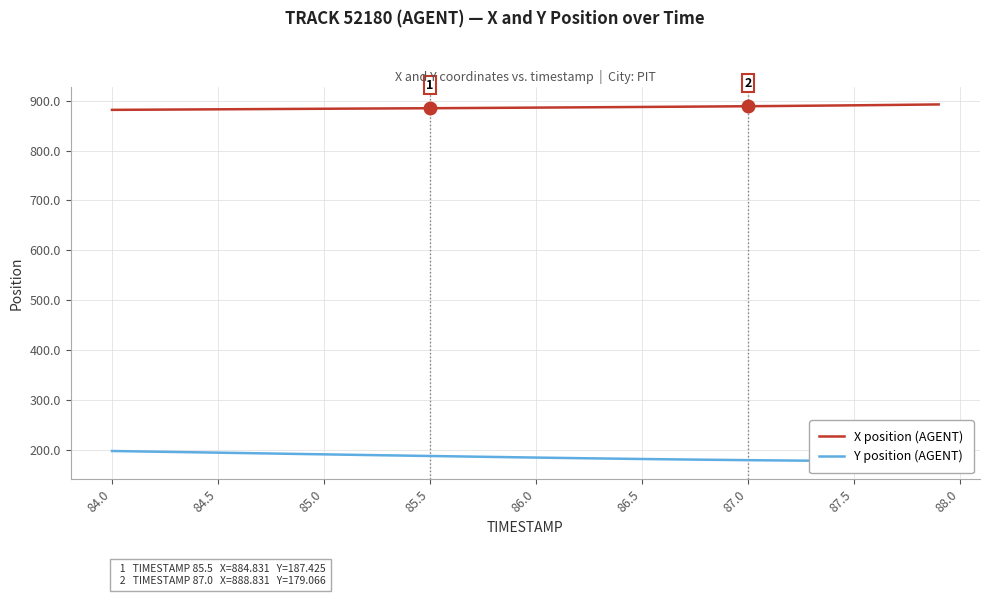

The value of X position (AGENT) at 85.0 is 883.8. True or false?

True